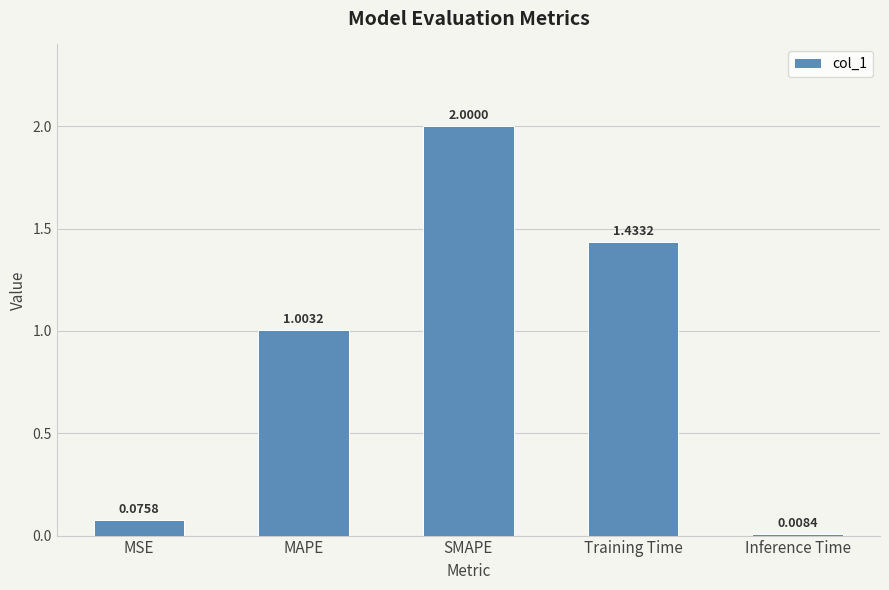

What is the difference between the values at SMAPE and Training Time?

0.6